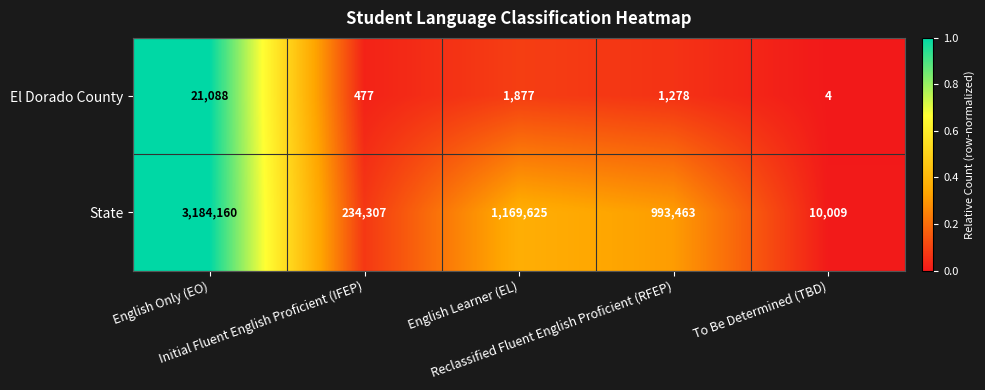

Between English Only (EO) and Reclassified Fluent English Proficient (RFEP), which series saw the biggest shift?

State